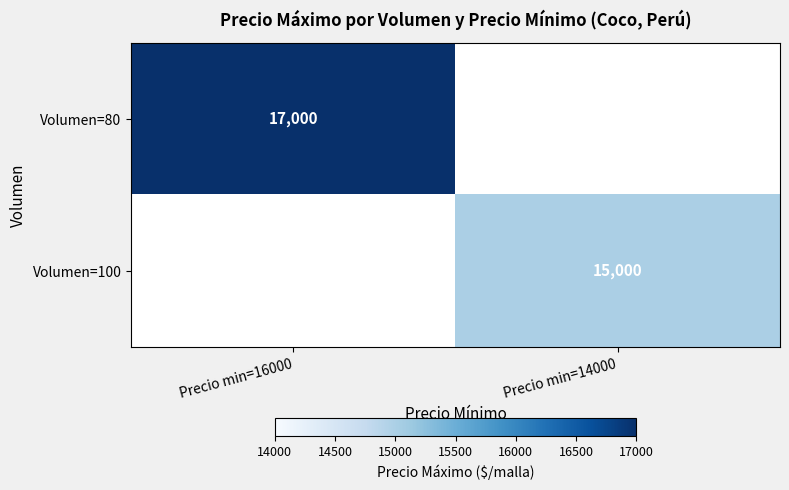

The value of Volumen=100 at Precio min=14000 is 15000. True or false?

True